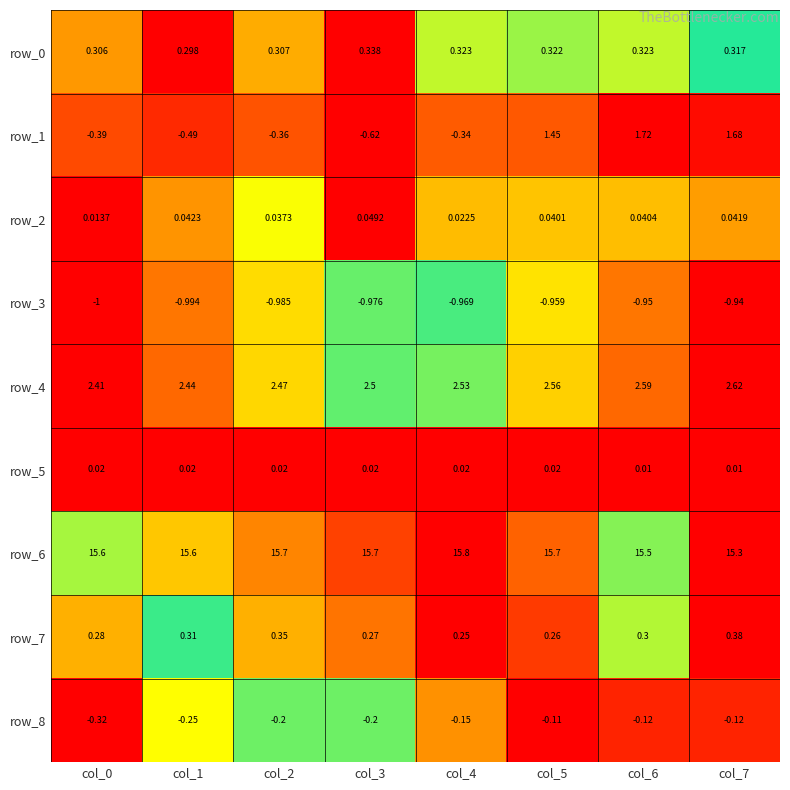

Is the value of row_3 at col_4 greater than the value of row_5 at col_7?

No